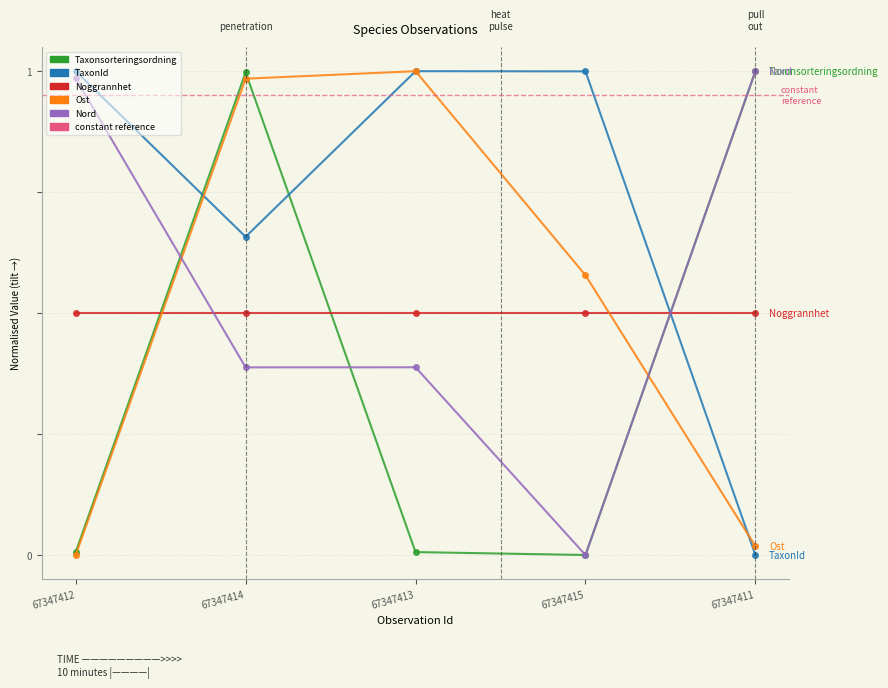

Which series has the largest range (max minus min)?

Taxonsorteringsordning